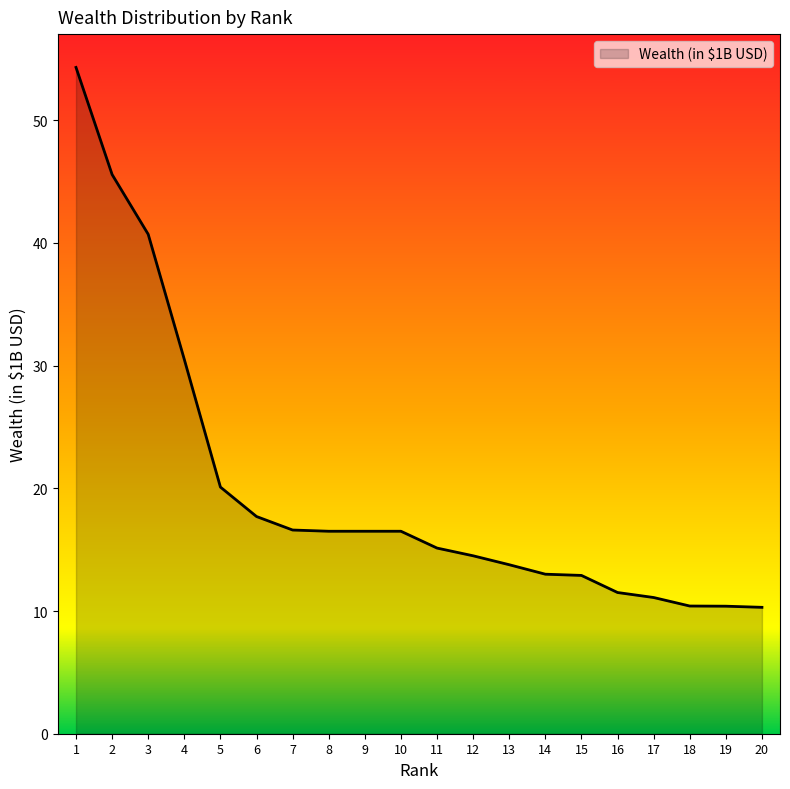

What is the ratio of the value at 20 to the value at 7?

0.6